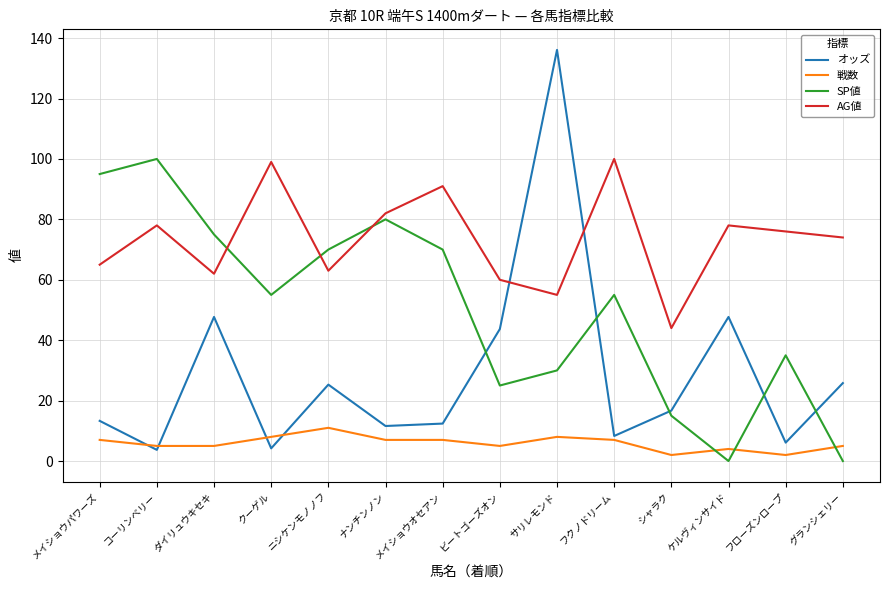

What value does the AG値 series have at クーゲル?

99.0